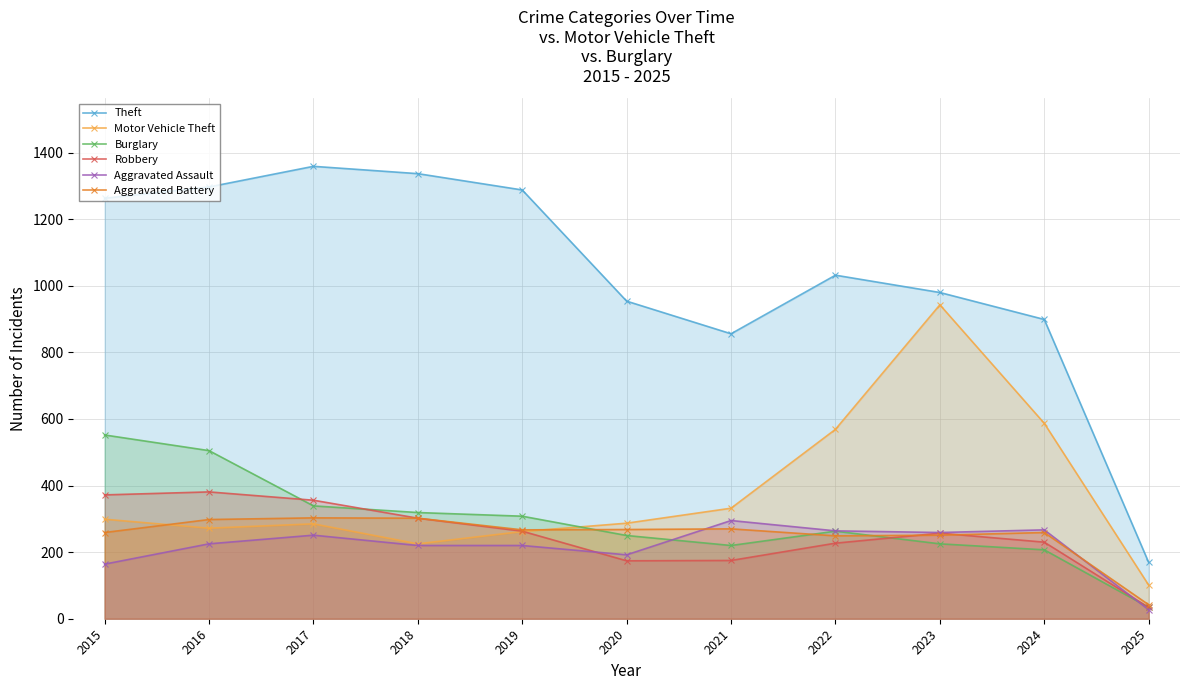

What is the smallest value displayed?

27